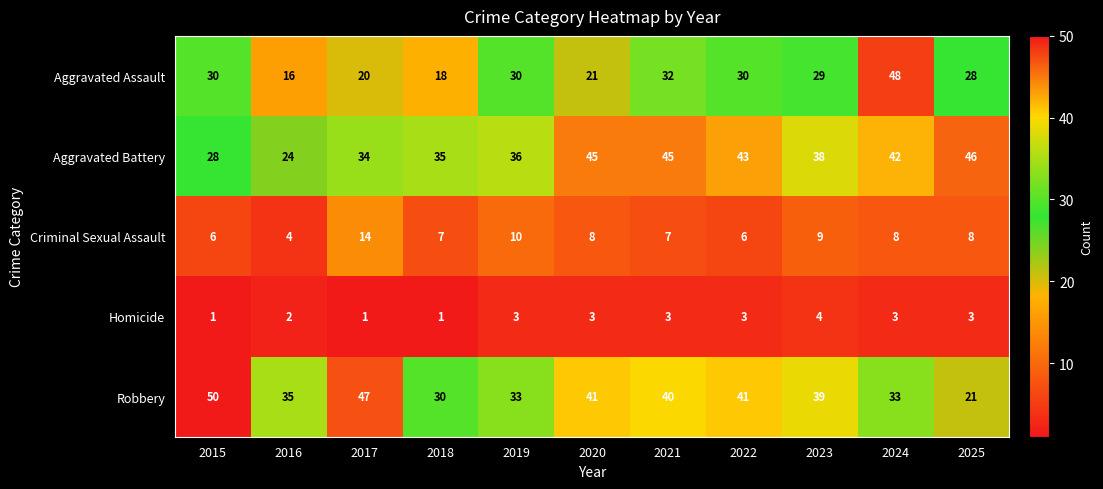

Rank the series at 2020 from lowest to highest value.

Homicide, Criminal Sexual Assault, Aggravated Assault, Robbery, Aggravated Battery